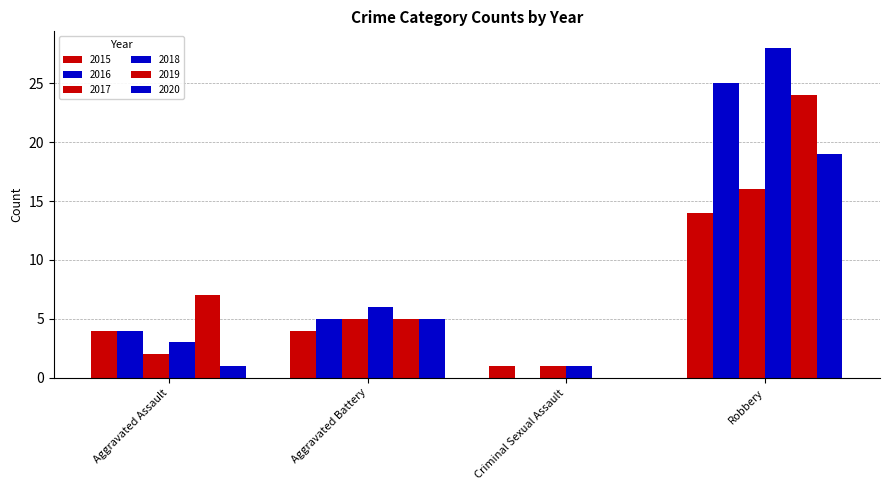

Are the bars grouped side by side (vs. stacked)?

Yes